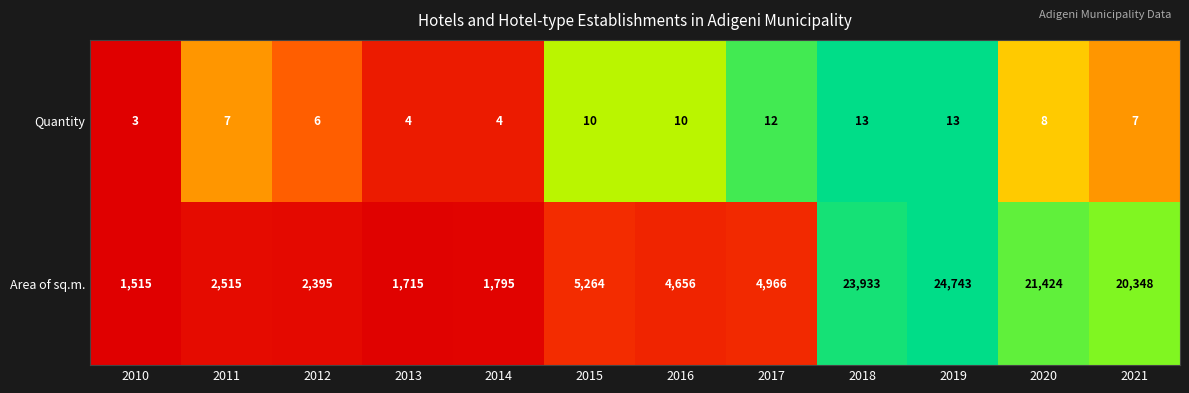

What is the spread (max minus min) of values at 2016?

4646